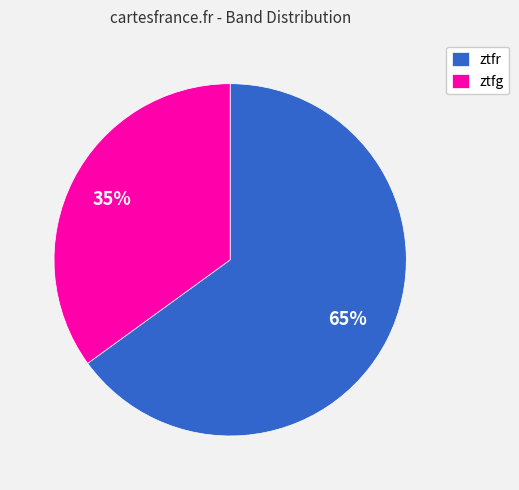

Does ztfg represent more than half of the total?

No